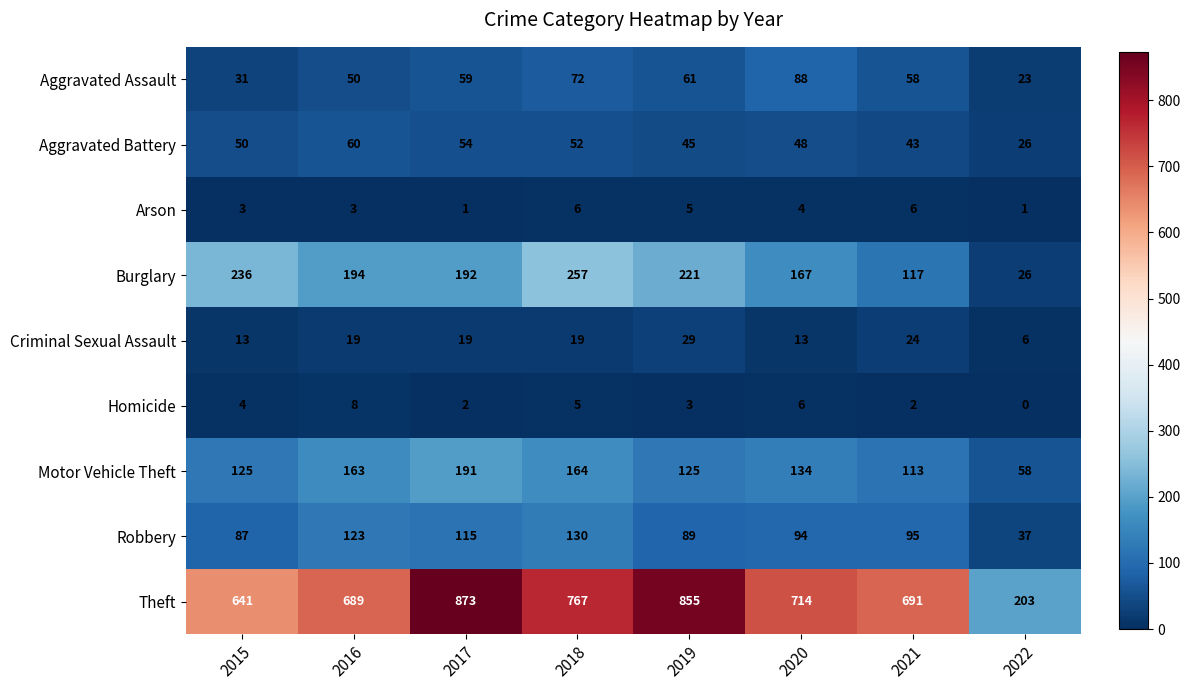

Rank the series at 2018 from highest to lowest value.

Theft, Burglary, Motor Vehicle Theft, Robbery, Aggravated Assault, Aggravated Battery, Criminal Sexual Assault, Arson, Homicide